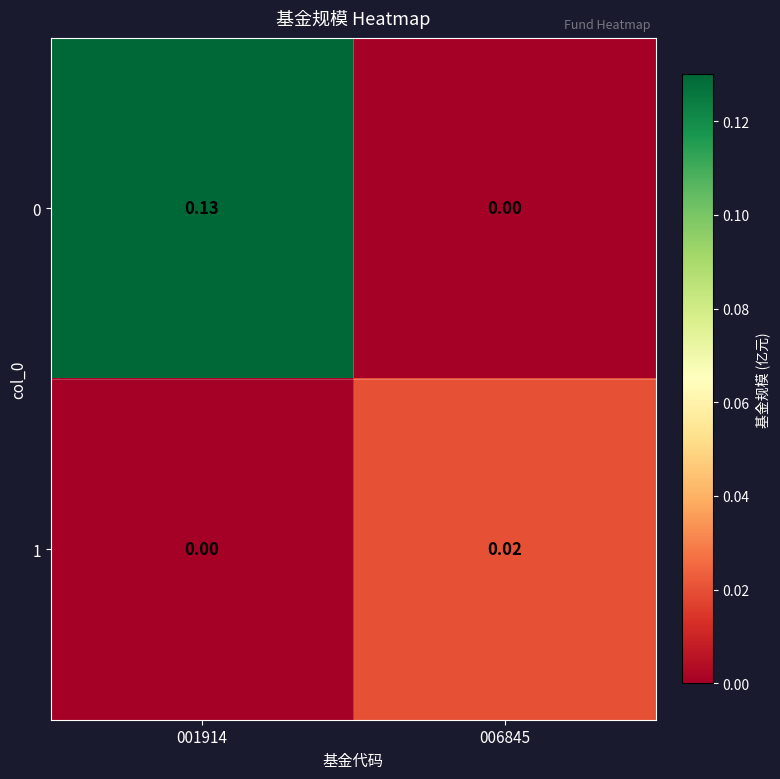

Rank the series by their maximum value, from lowest to highest.

1, 0